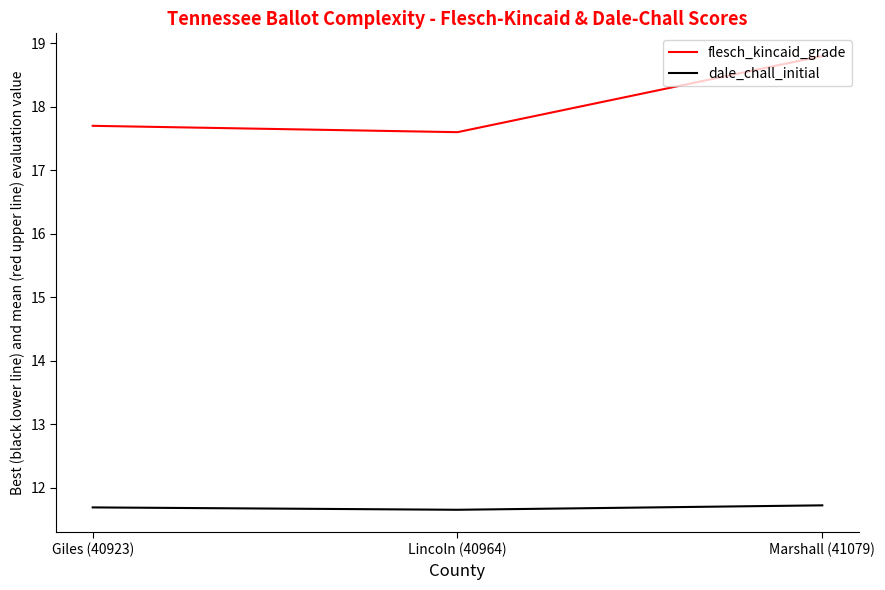

At how many categories does at least one series exceed 12?

3